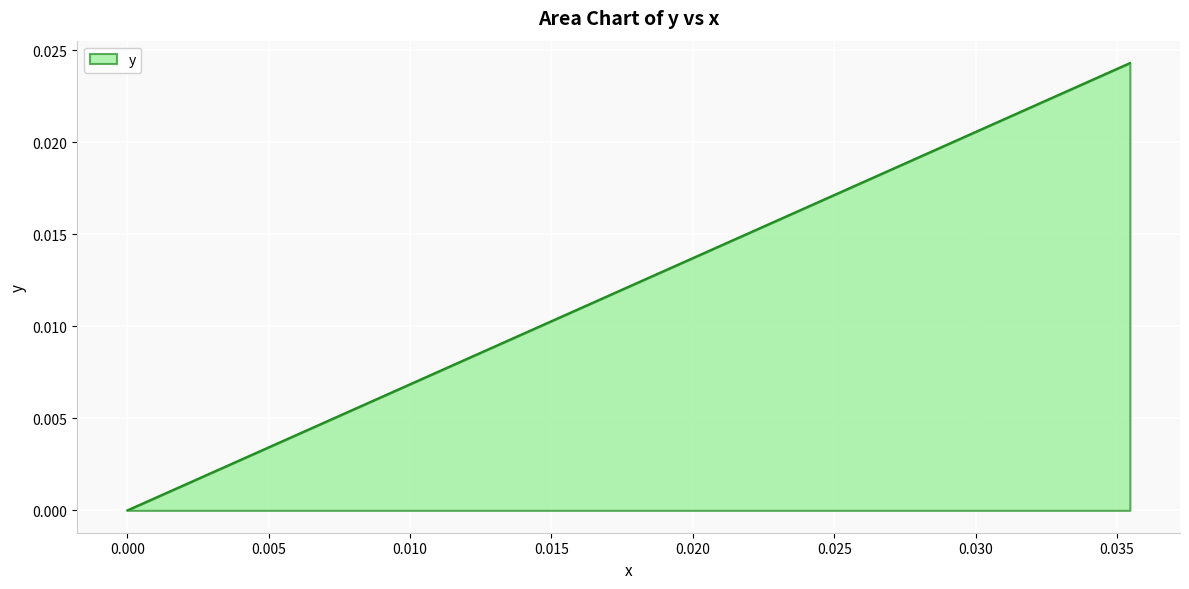

How many lines are shown in the chart?

1